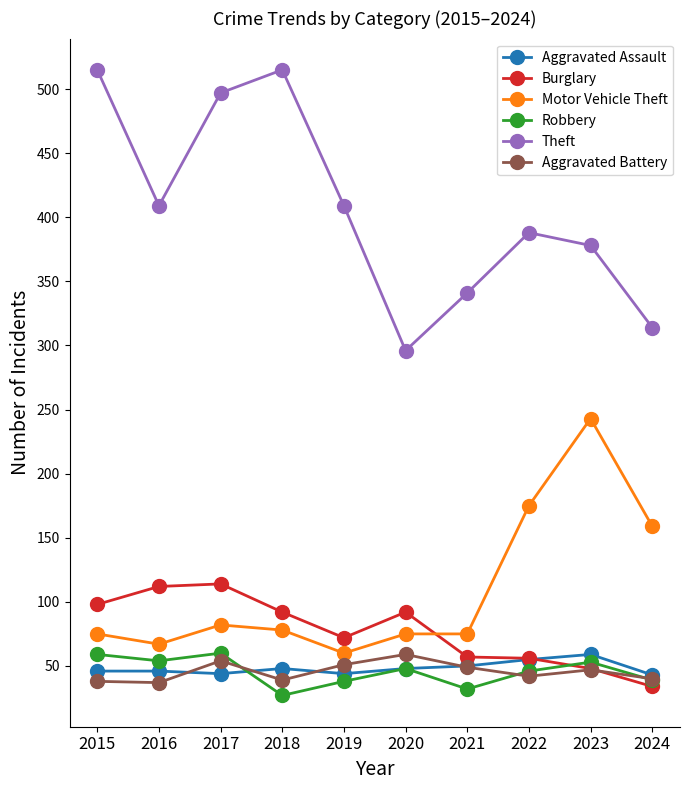

Is this an area chart (filled region under the line)?

No